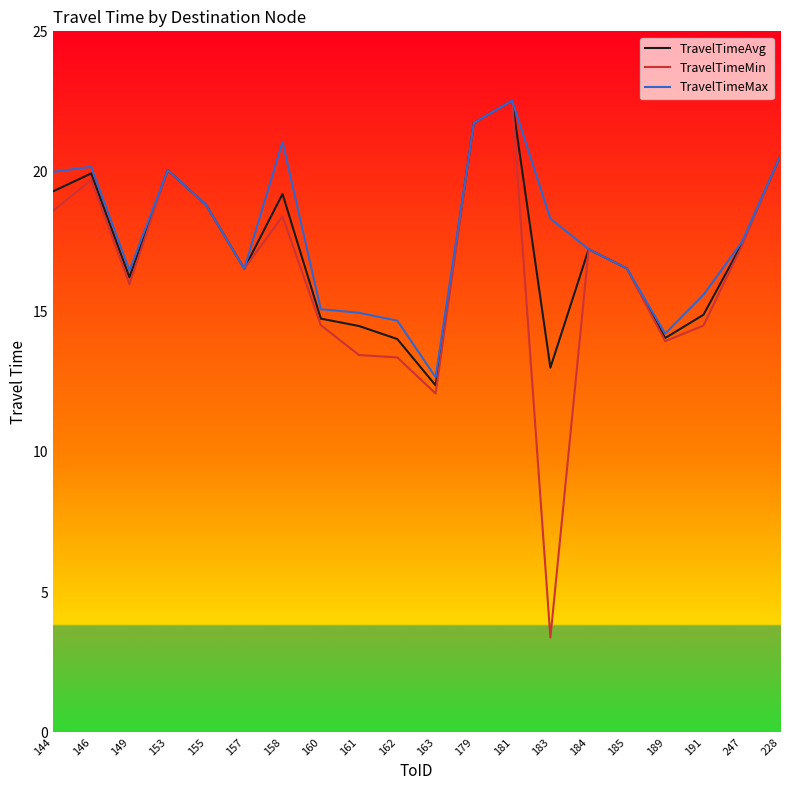

Between 158 and 181, which series saw the biggest shift?

TravelTimeMin